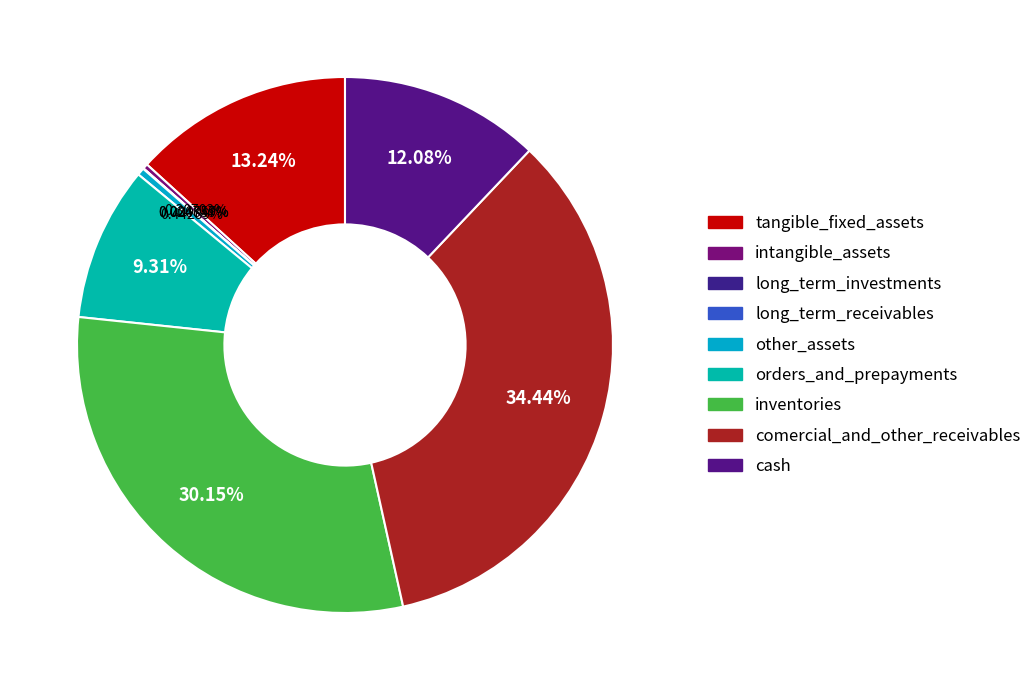

Combined, do other_assets and cash account for over 50%?

No